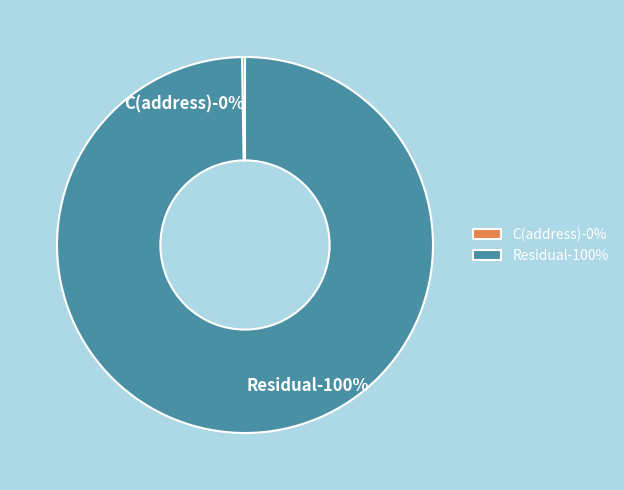

The C(address) slice represents 0% of the pie. True or false?

True